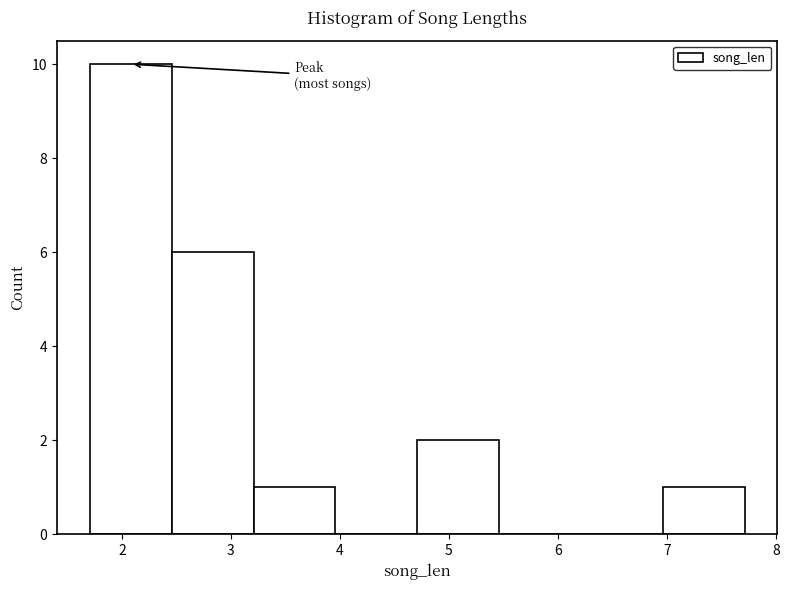

Reading left to right, transcribe this chart: for each bar, give the range it covers on the x-axis and its height. Neither the bar edges nor the heights are printed on the chart, so give them approximately, as read against the axes.

1.7 to 2.5: 10
2.5 to 3.2: 6
3.2 to 4.0: 1
4.0 to 4.7: 0
4.7 to 5.5: 2
5.5 to 6.2: 0
6.2 to 7.0: 0
7.0 to 7.7: 1